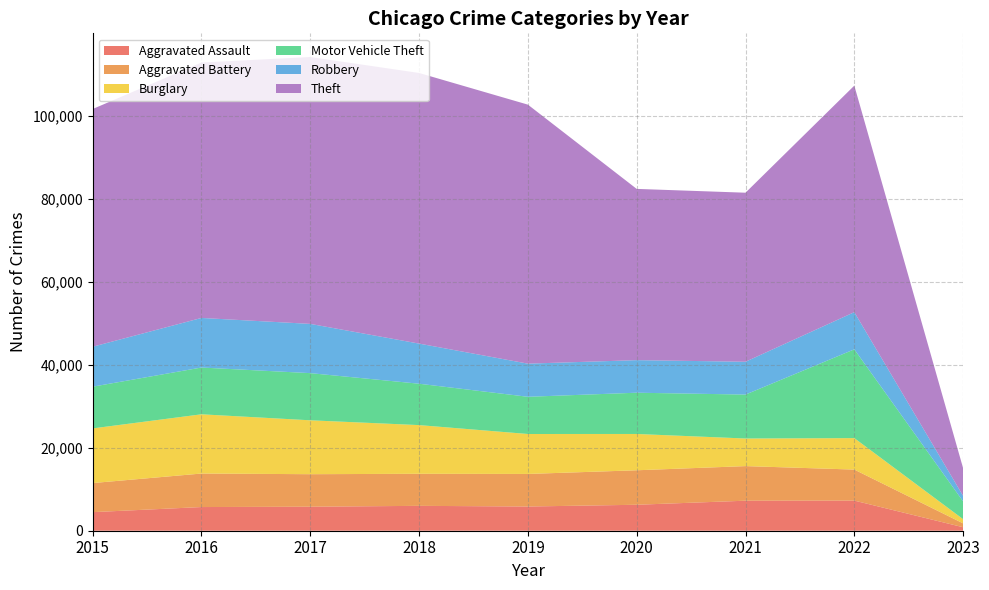

Reading right to left, what are all the values shown in this chart?

Aggravated Assault: 839	7266	7243	6263	5840	6001	5793	5712	4480
Aggravated Battery: 933	7486	8346	8320	7857	7734	7845	8085	7018
Burglary: 1011	7590	6658	8757	9639	11746	13001	14289	13184
Motor Vehicle Theft: 4287	21419	10599	9956	8977	9983	11380	11286	10068
Robbery: 1329	8968	7919	7855	7994	9679	11880	11960	9638
Theft: 6678	54649	40780	41313	62484	65285	64381	61618	57350